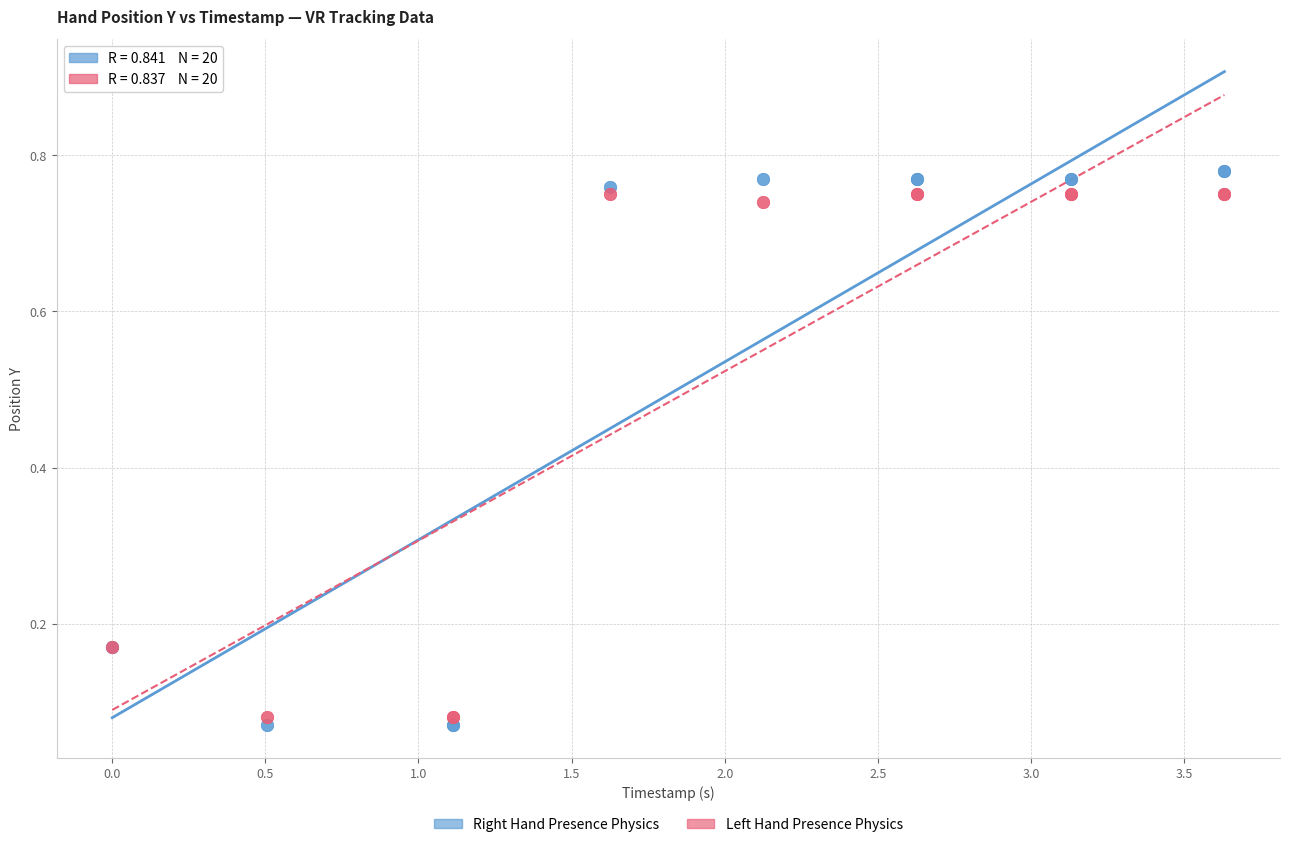

What are all the series names shown in the legend?

Right Hand Presence Physics, Left Hand Presence Physics